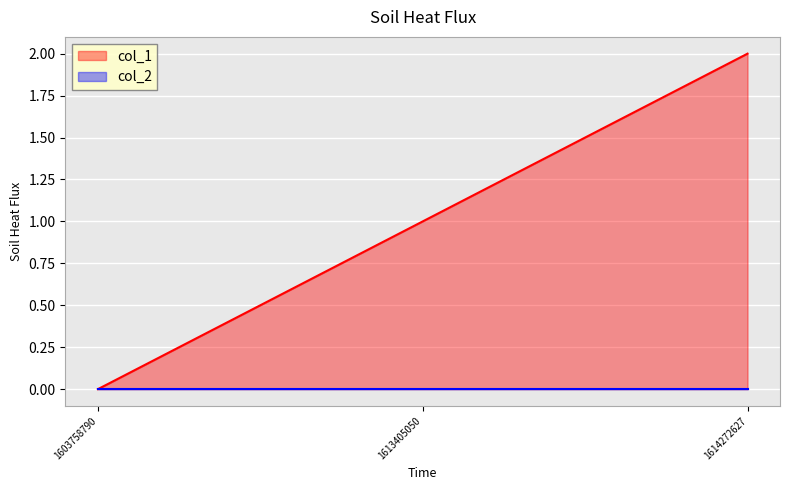

Which series has the widest spread of values?

col_1